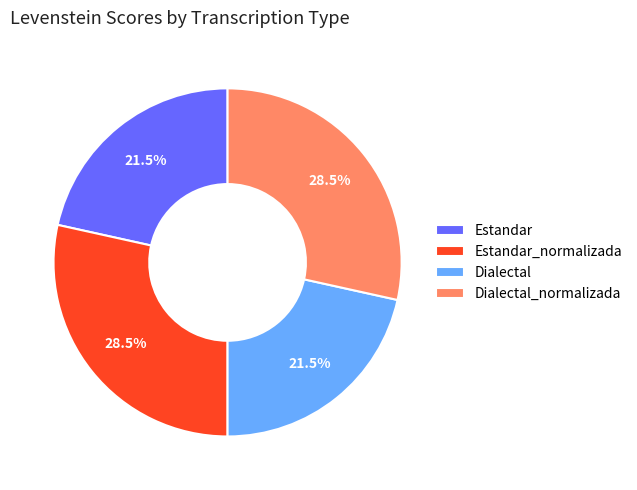

To the nearest percent, what is the average slice percentage?

25%